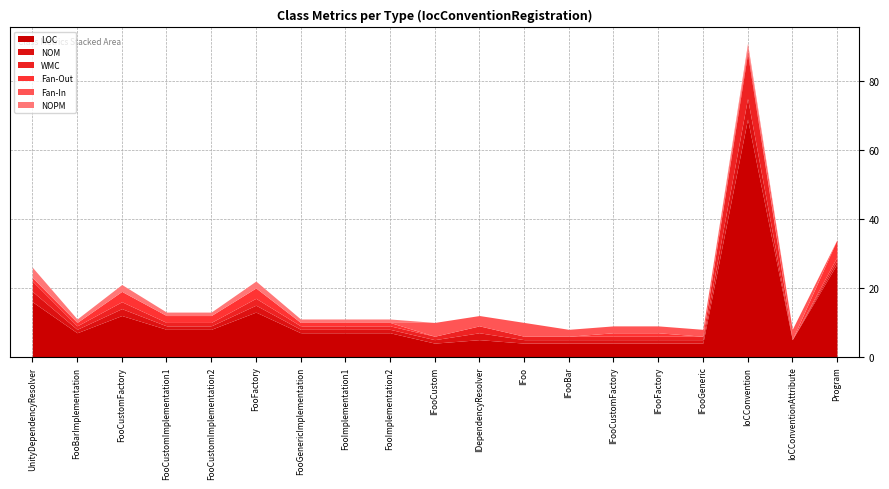

How many Fan-Out values are between 0 and 2?

16